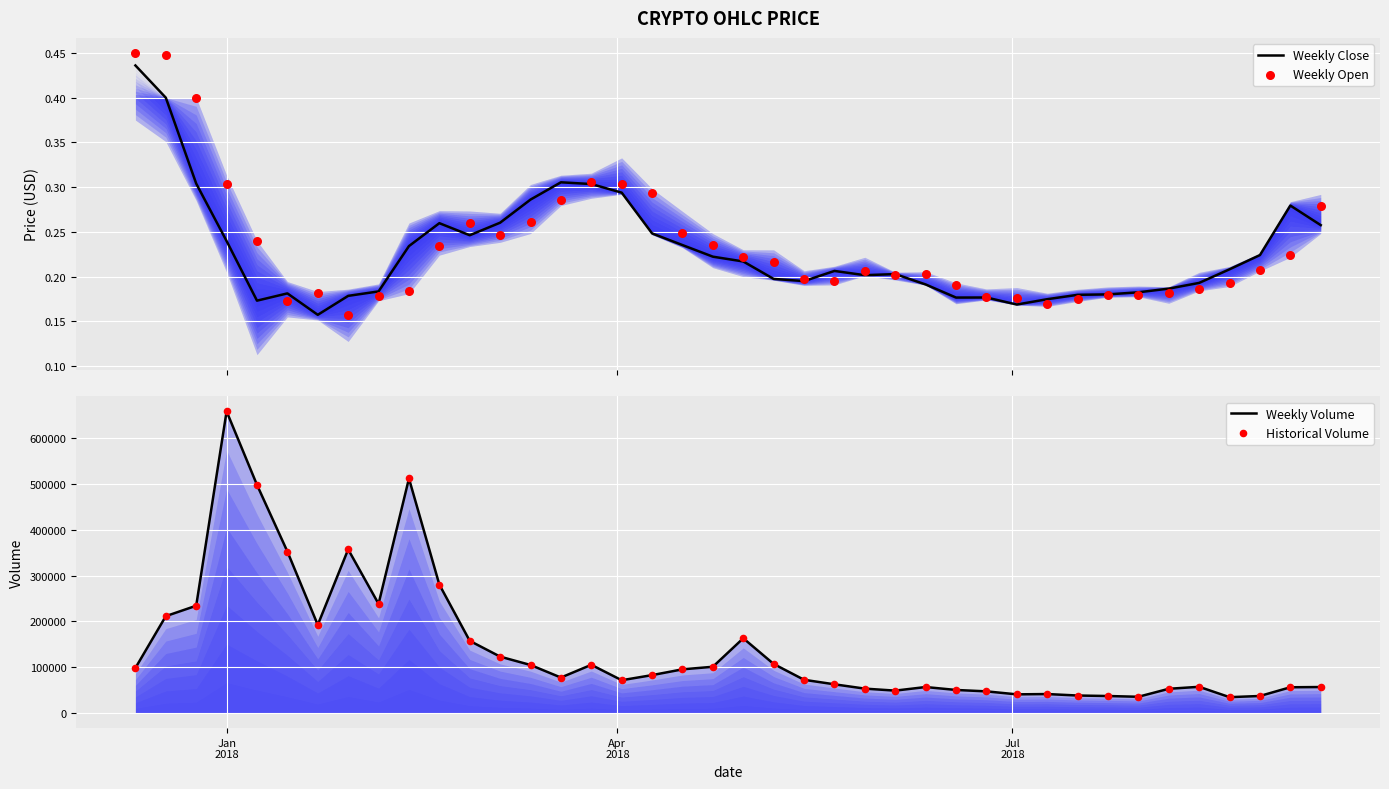

Which series has the largest total across all categories?

Weekly Volume